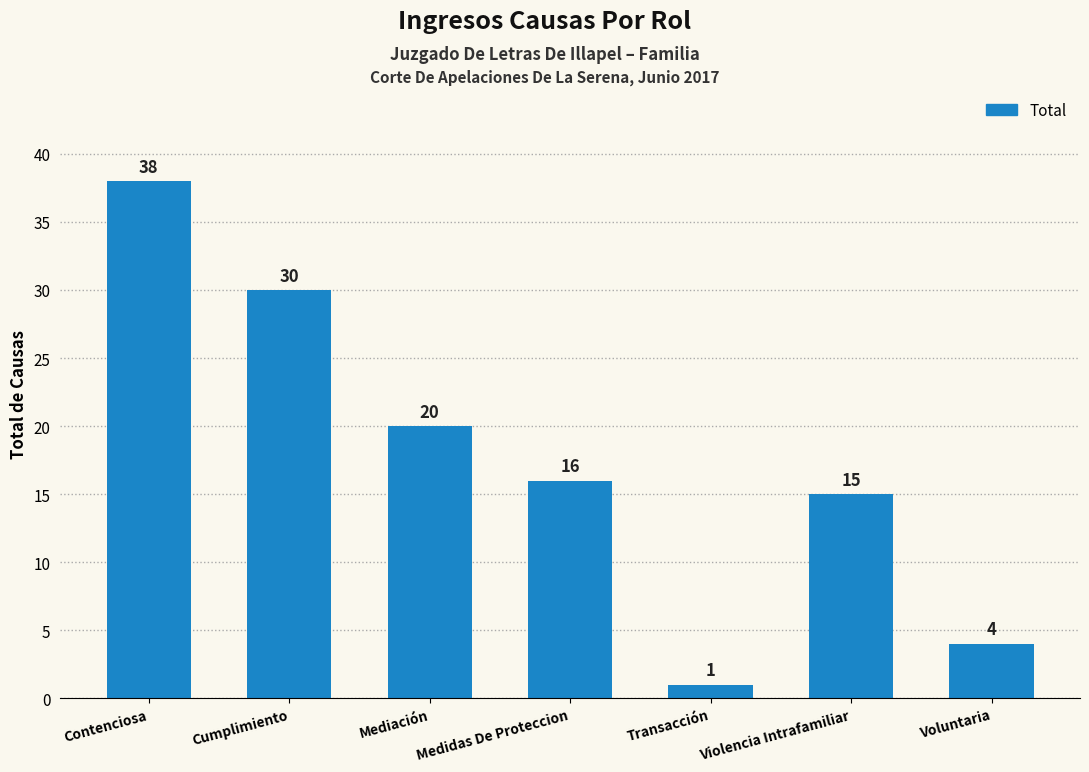

What position from the right is Cumplimiento?

6